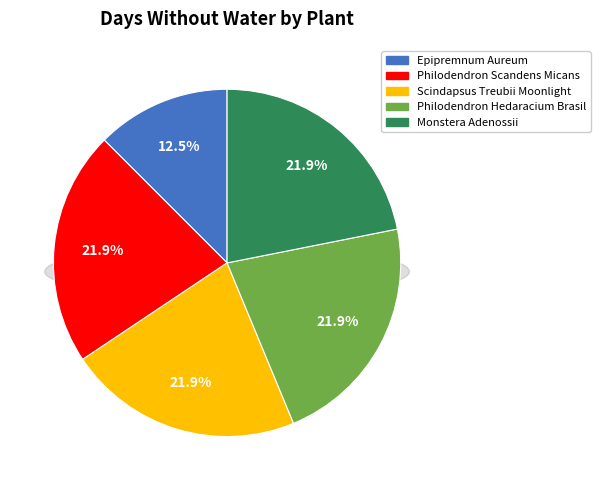

Between 9 and Monstera Adenossii, which is larger?

9